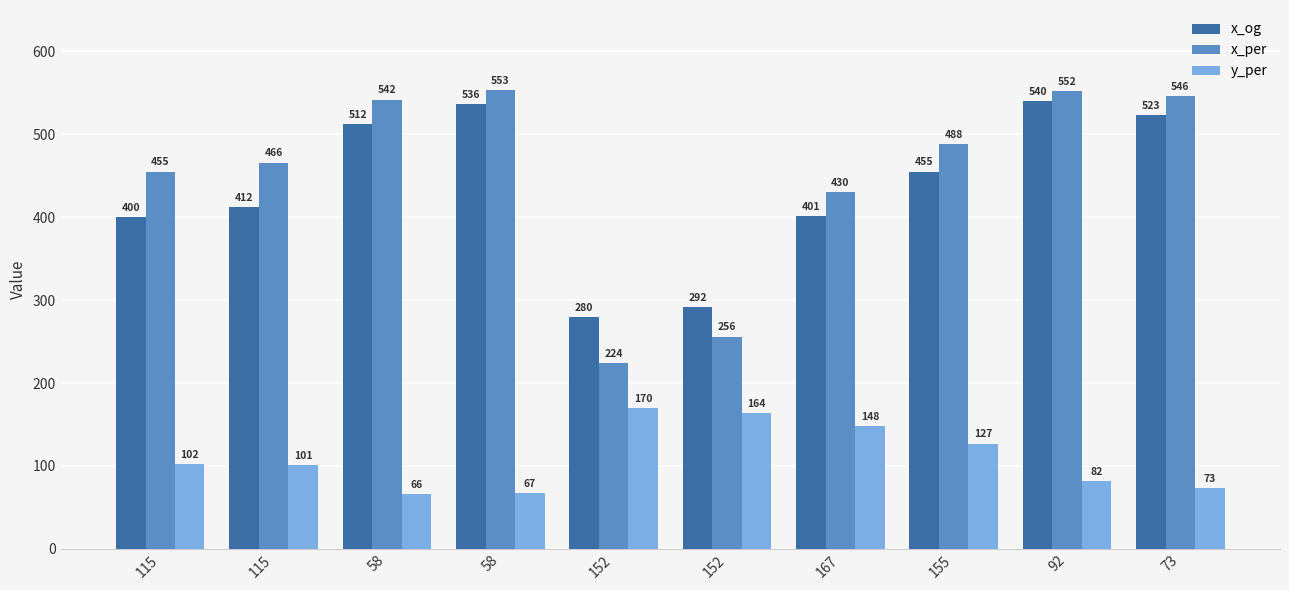

What is the highest value of the x_og series?

540